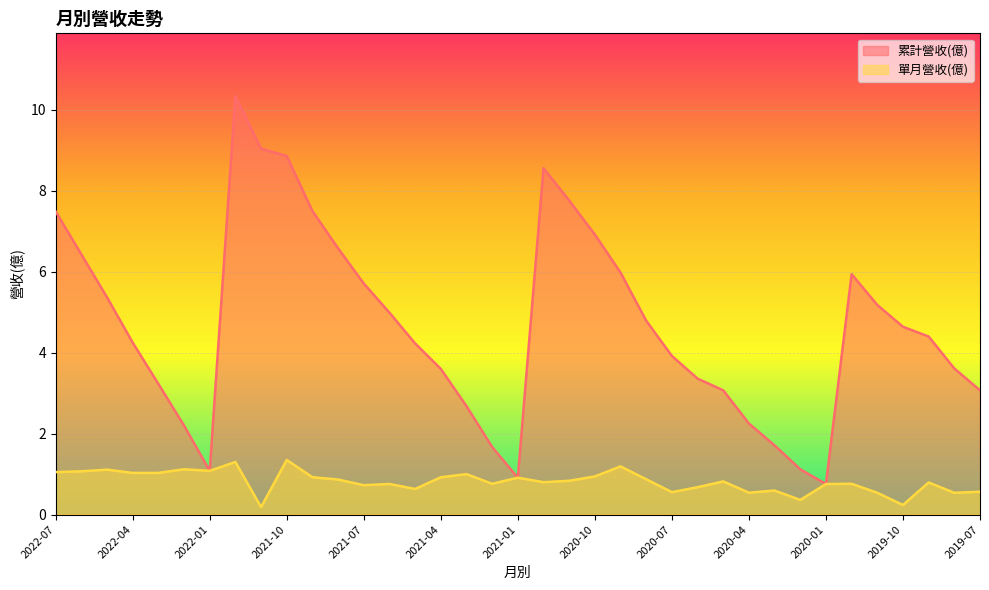

At how many categories does at least one series exceed 5?

15